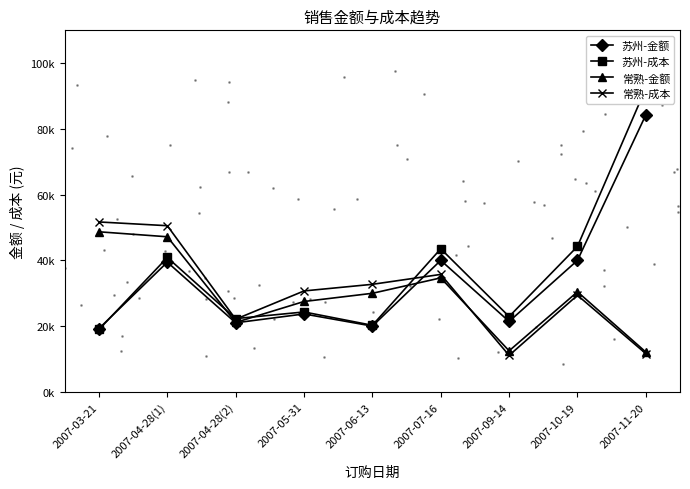

How many lines are shown in the chart?

4